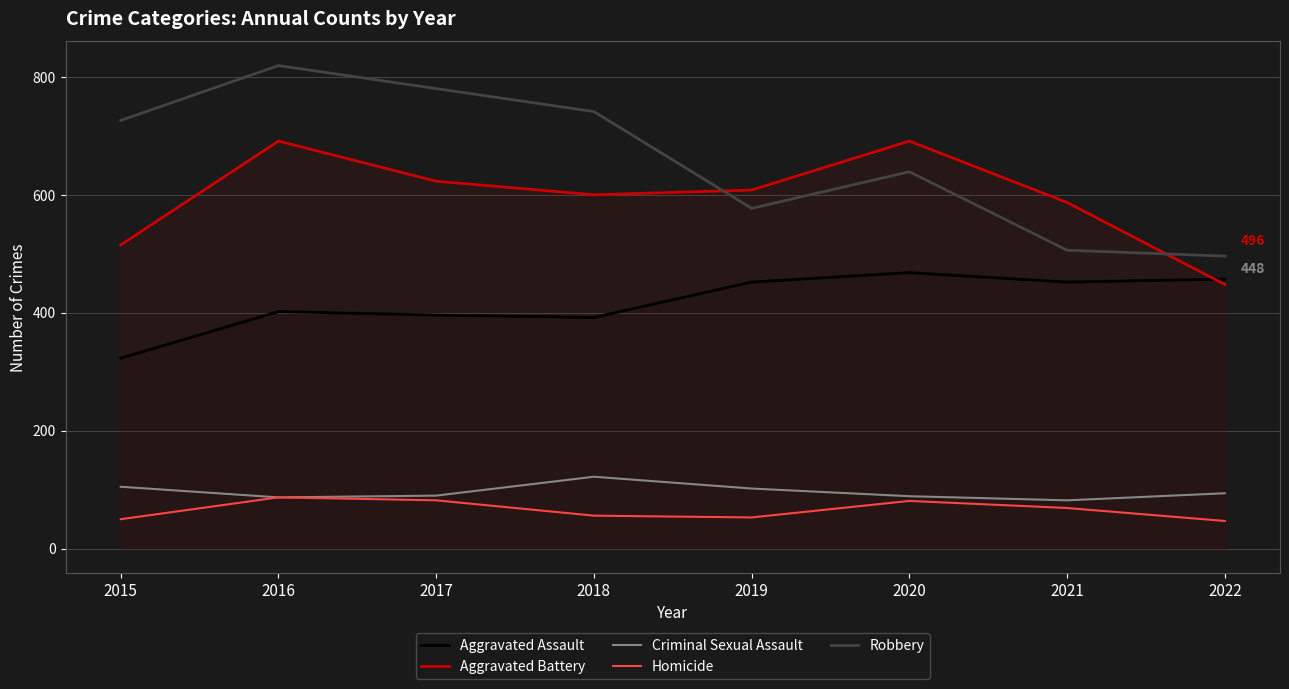

At which category does the chart reach its peak across all series?

2016